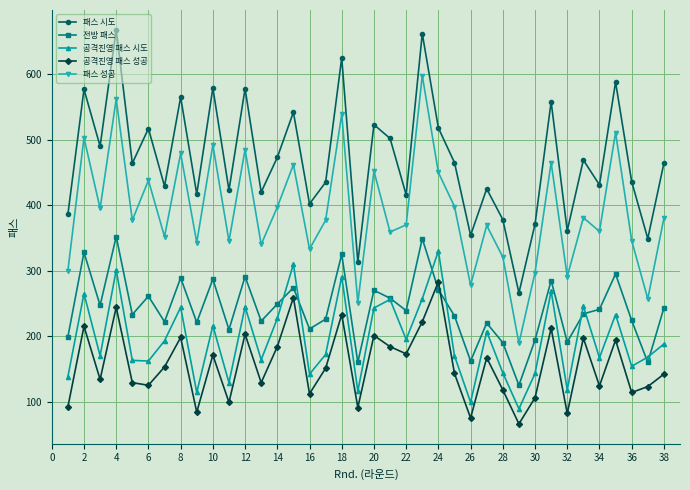

What is the value of the 전방 패스 point at the 35th from the left?

295